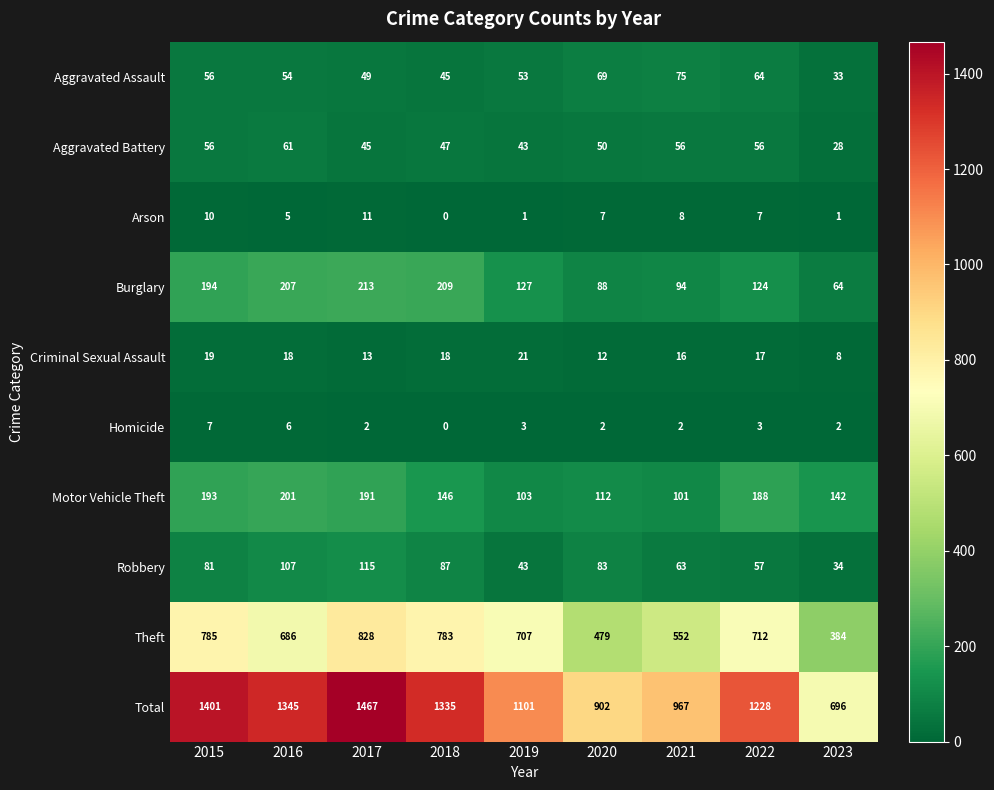

What is the sum of all Arson values?

50